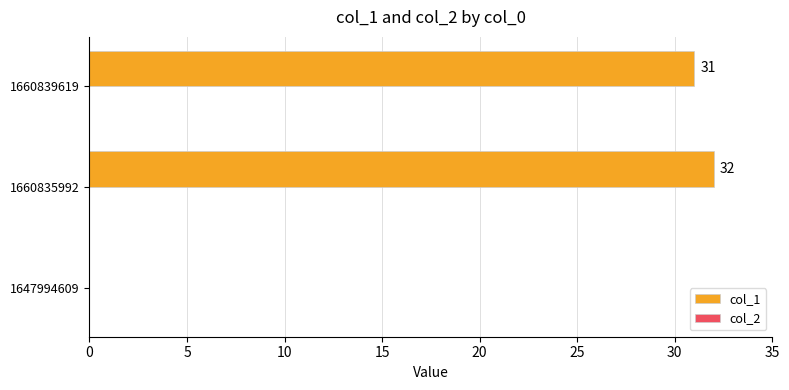

Reading top to bottom, transcribe all the data shown in this chart.

1660839619=31	1660835992=32	1647994609=0